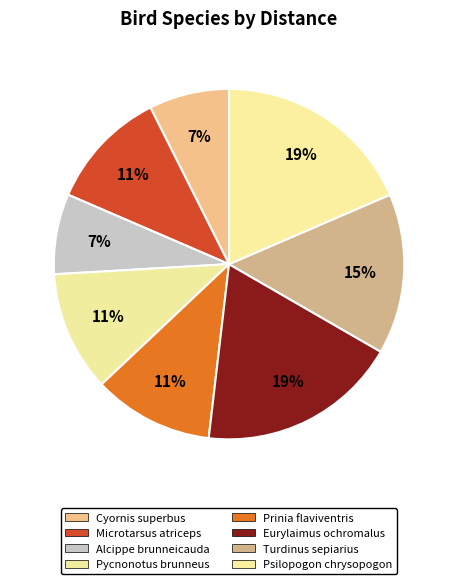

Is it true that Eurylaimus ochromalus is 33% of the pie?

False